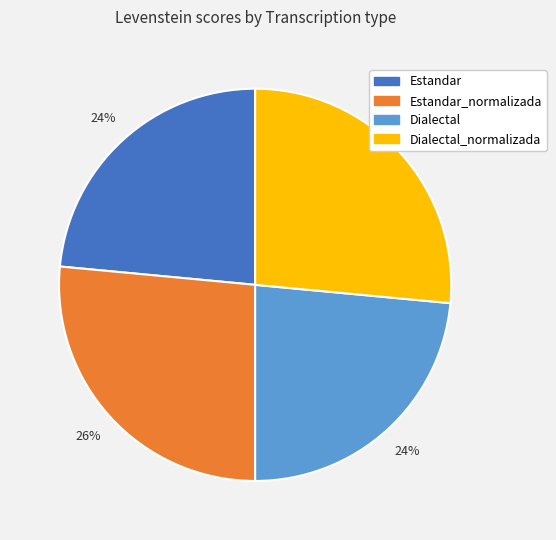

To the nearest percent, what is the average slice percentage?

25%